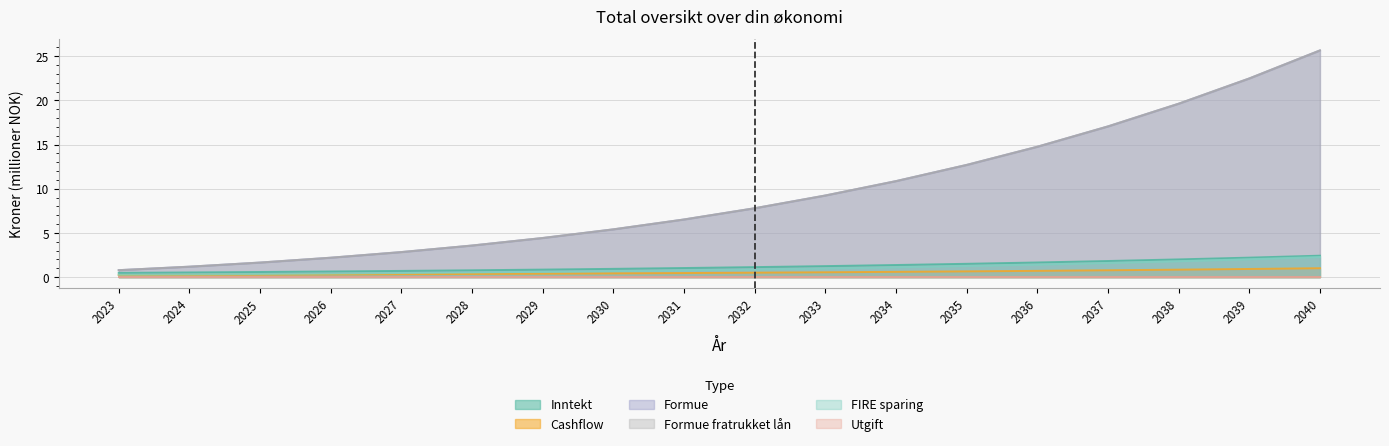

At which label does Cashflow reach its peak?

2040